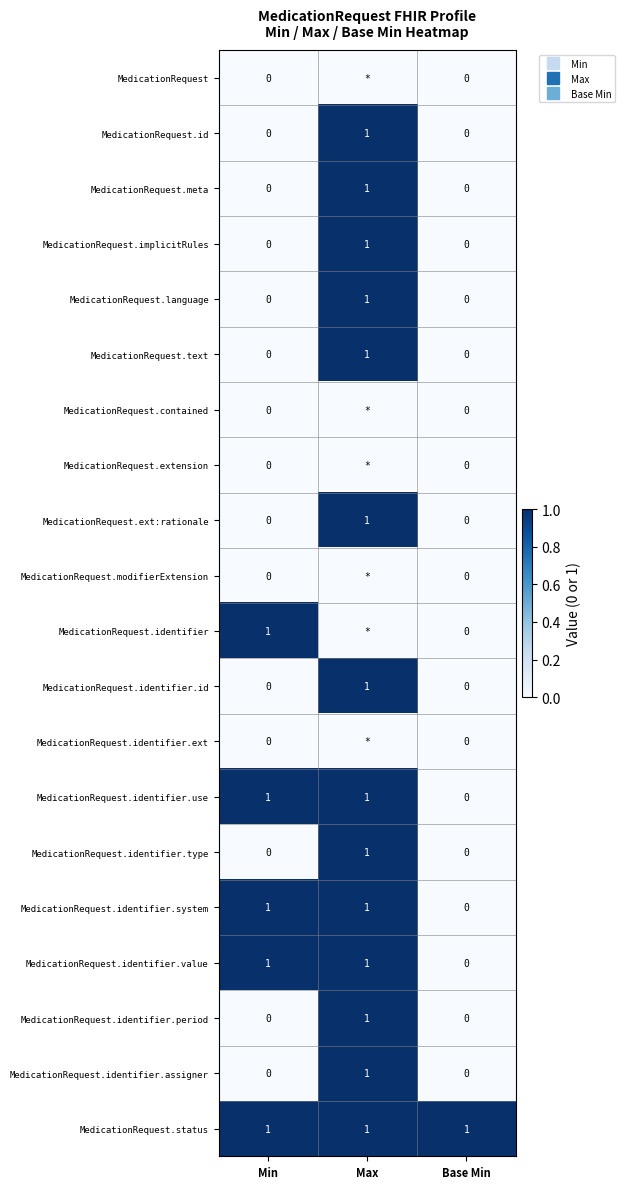

Rank the series by their maximum value, from highest to lowest.

MedicationRequest.id, MedicationRequest.meta, MedicationRequest.implicitRules, MedicationRequest.language, MedicationRequest.text, MedicationRequest.ext:rationale, MedicationRequest.identifier, MedicationRequest.identifier.id, MedicationRequest.identifier.use, MedicationRequest.identifier.type, MedicationRequest.identifier.system, MedicationRequest.identifier.value, MedicationRequest.identifier.period, MedicationRequest.identifier.assigner, MedicationRequest.status, MedicationRequest, MedicationRequest.contained, MedicationRequest.extension, MedicationRequest.modifierExtension, MedicationRequest.identifier.ext